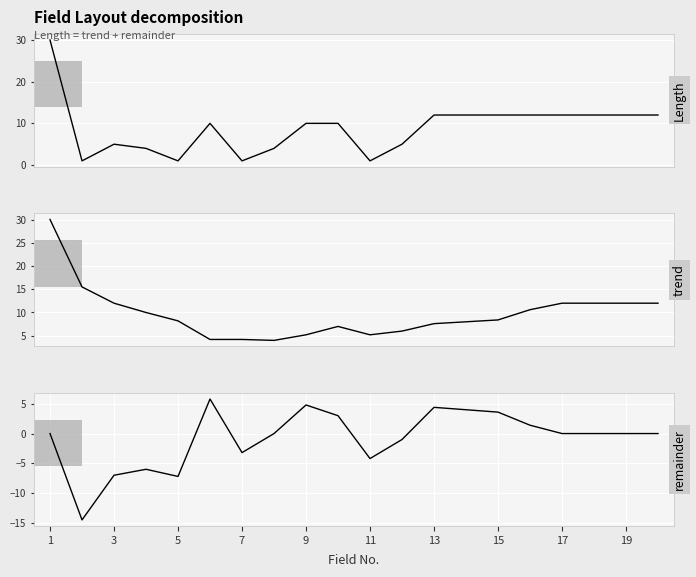

At how many categories does at least one series exceed -8?

20